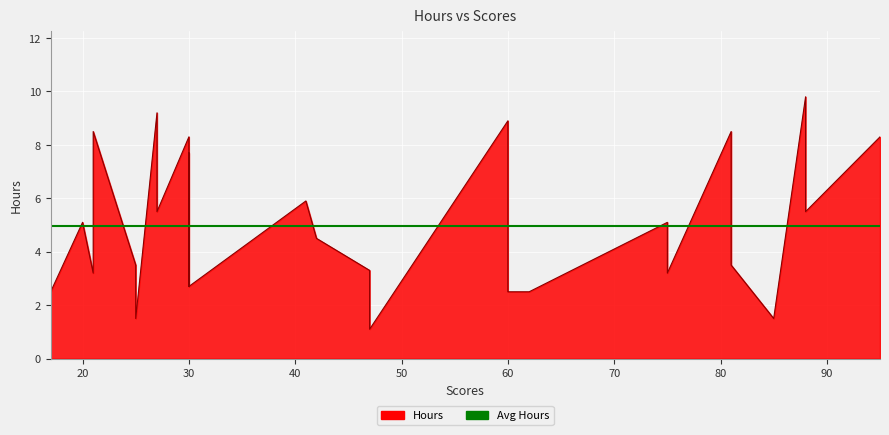

Where is the first local maximum?

20